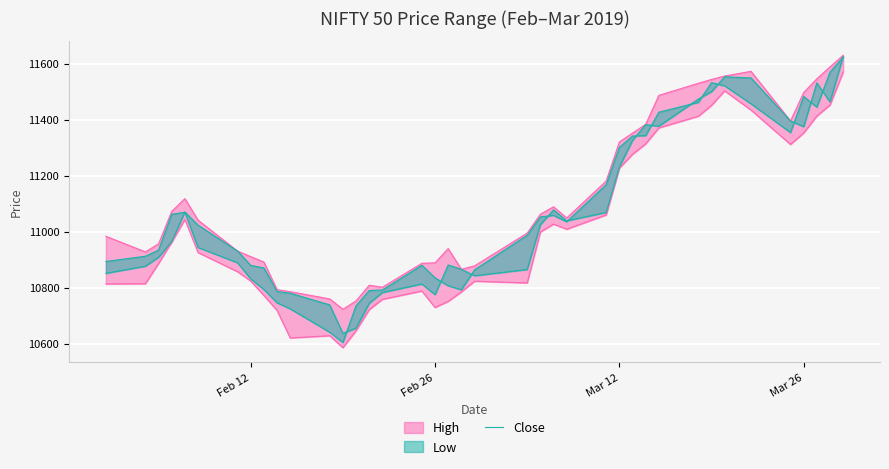

Reading left to right, transcribe all the data shown in this chart.

10893.6	10912.2	10934.4	11062.5	11069.4	10943.6	10888.8	10831.4	10793.6	10746.0	10724.4	10641.0	10604.4	10735.5	10789.9	10791.6	10880.1	10835.3	10806.6	10792.5	10863.5	10987.5	11053.0	11058.2	11035.4	11168.0	11301.2	11341.7	11343.2	11426.9	11462.2	11532.4	11521.0	11456.9	11354.2	11483.2	11445.0	11570.0	11623.9